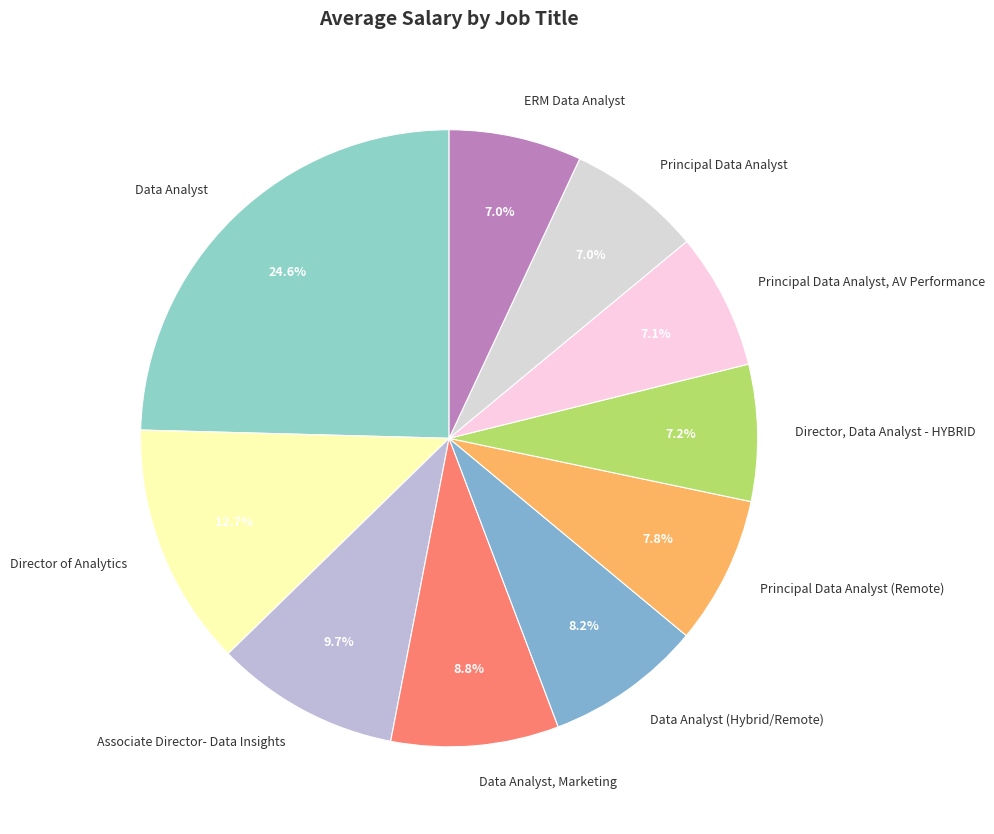

To the nearest percent, what is the average slice percentage?

10%